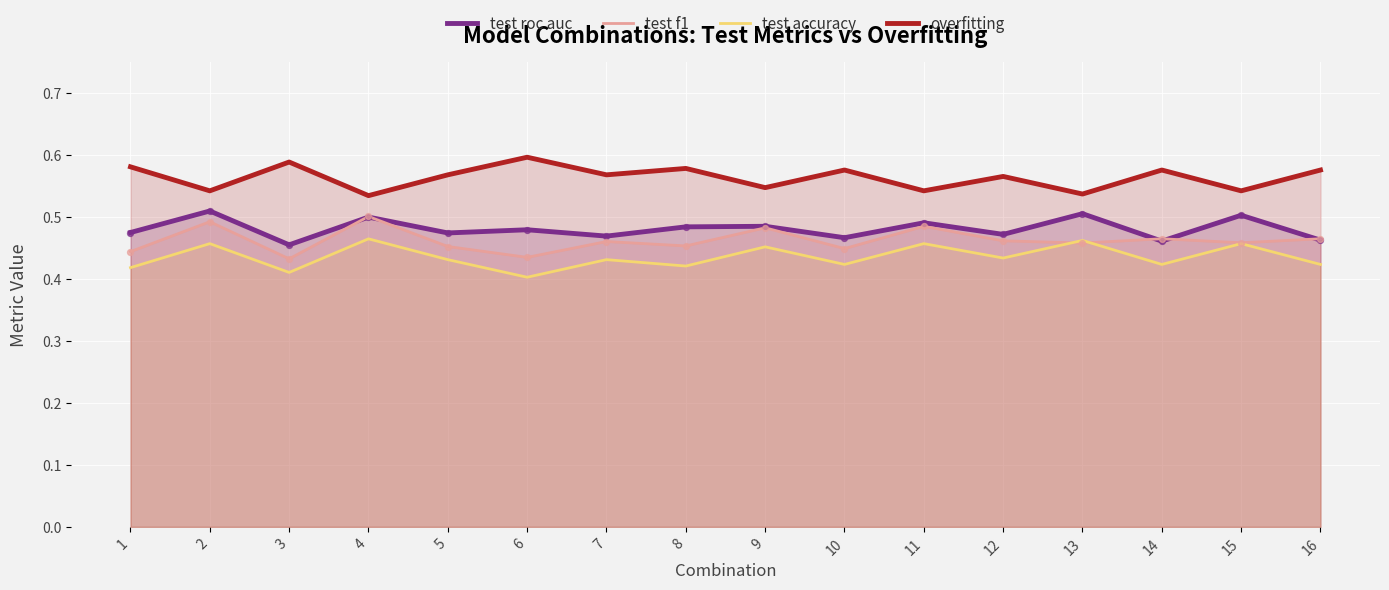

Which series has the largest total across all categories?

overfitting